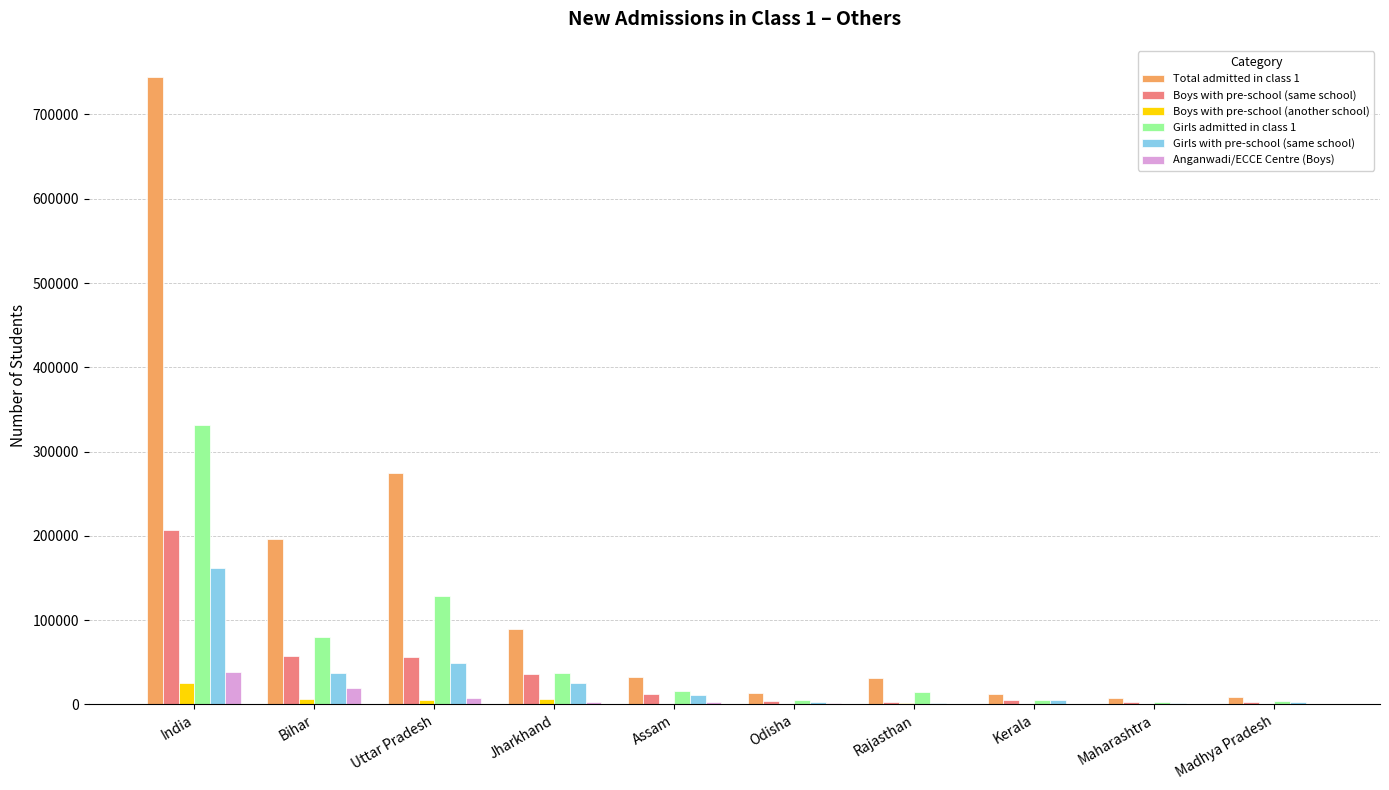

The value of Girls admitted in class 1 at Jharkhand is 60510. True or false?

False